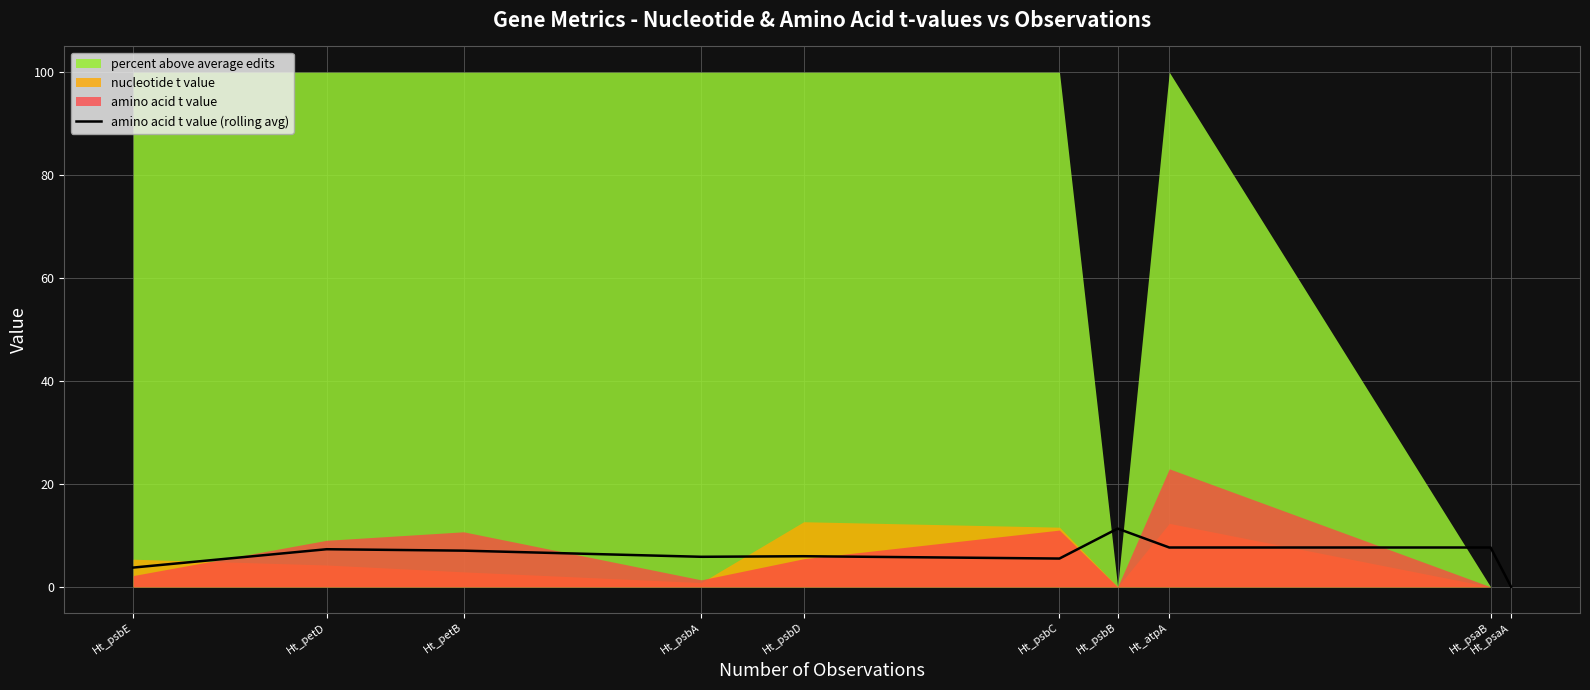

True or false: the data shows -7.0 at Ht_psaA.

False